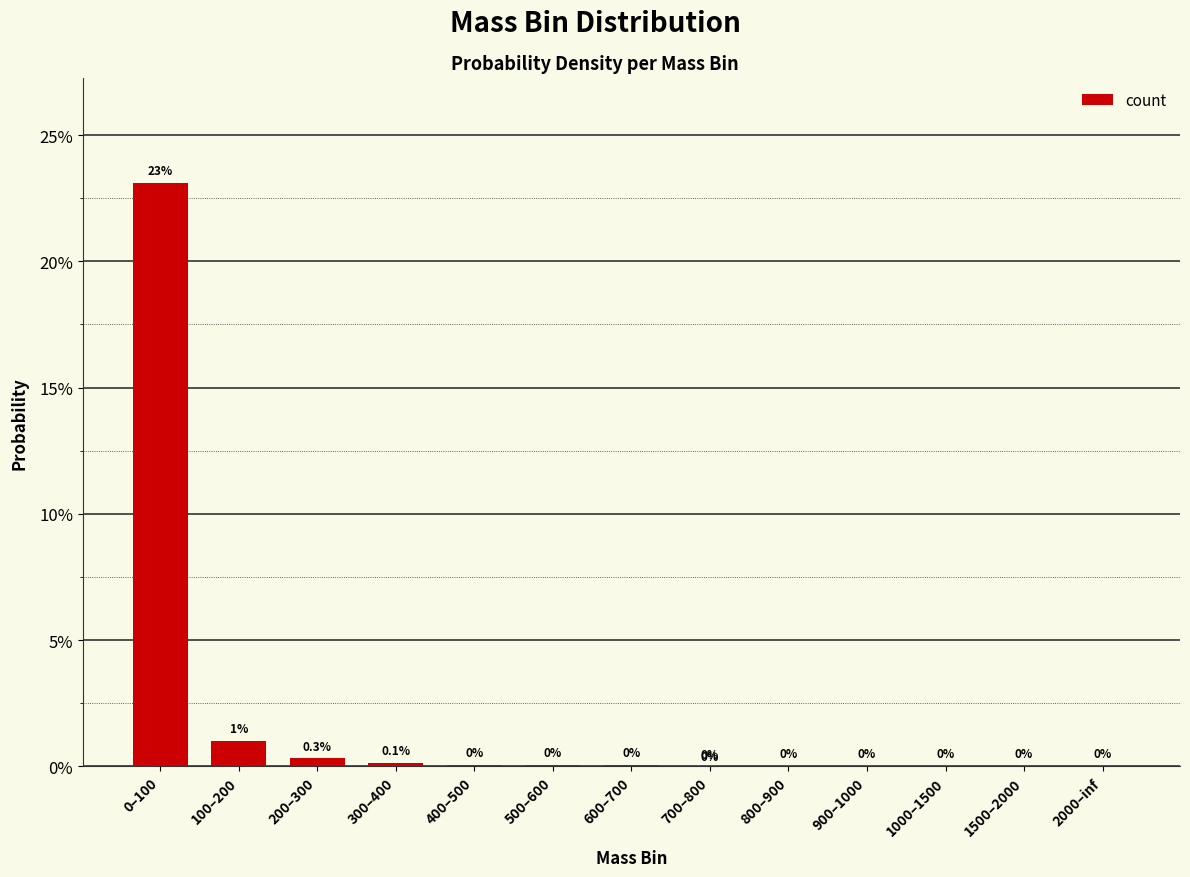

True or false: the data shows 0.0 at 200–300.

False